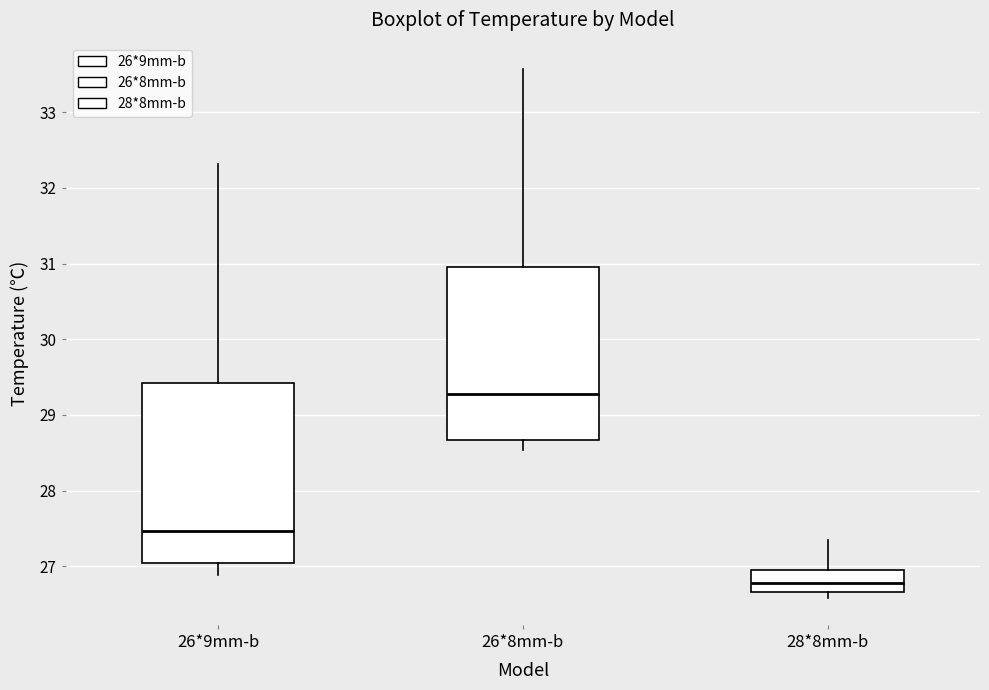

Where is the upper edge of the box for 26*8mm-b on the y-axis? The values are not printed on the chart, so give them approximately, as read against the axis.

31.0